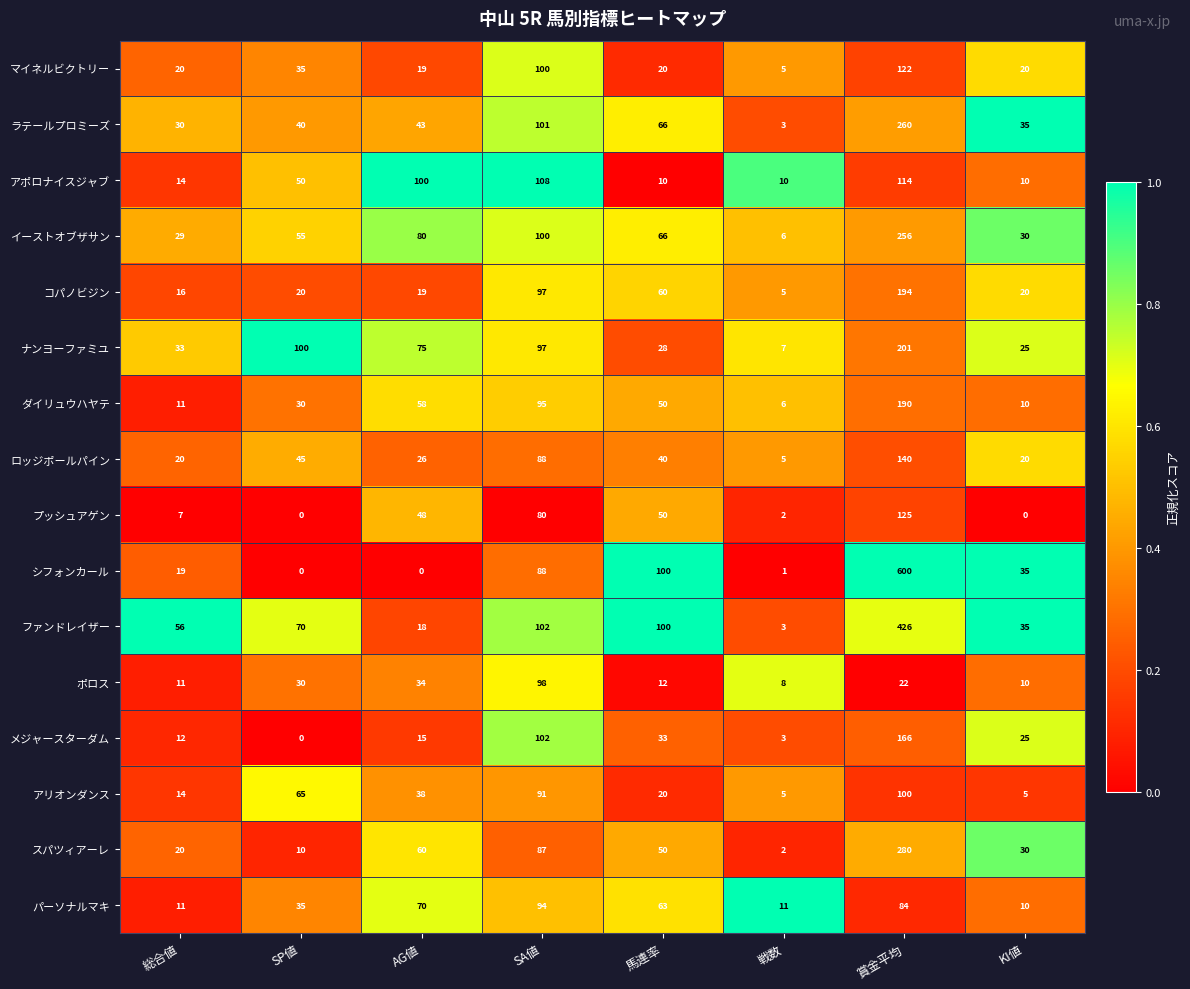

What is the total value across all series at 賞金平均?

3280